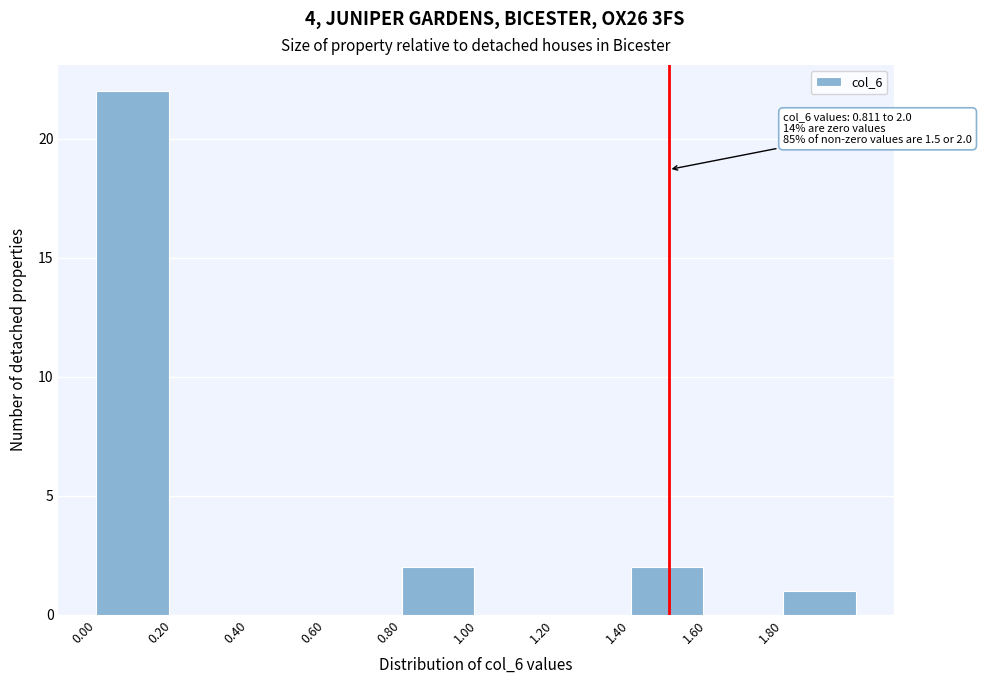

Which range on the x-axis has the tallest bar?

0.0 to 0.2